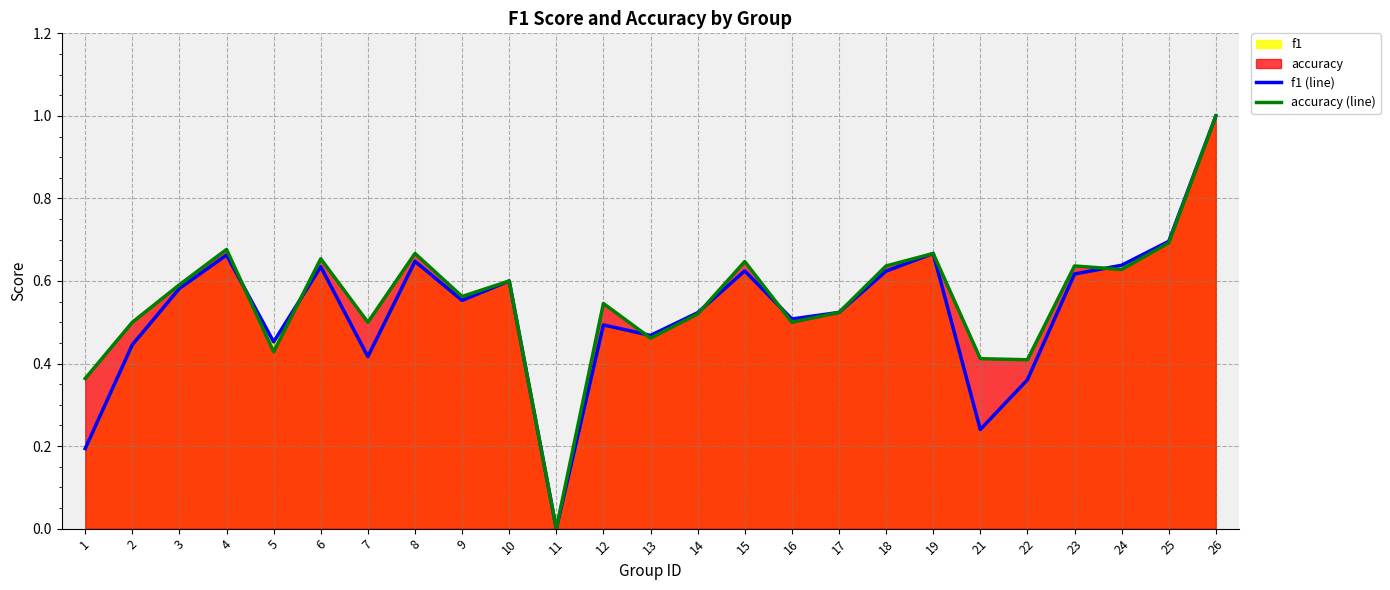

The f1 (line) series shows 0.8 at 3. True or false?

False